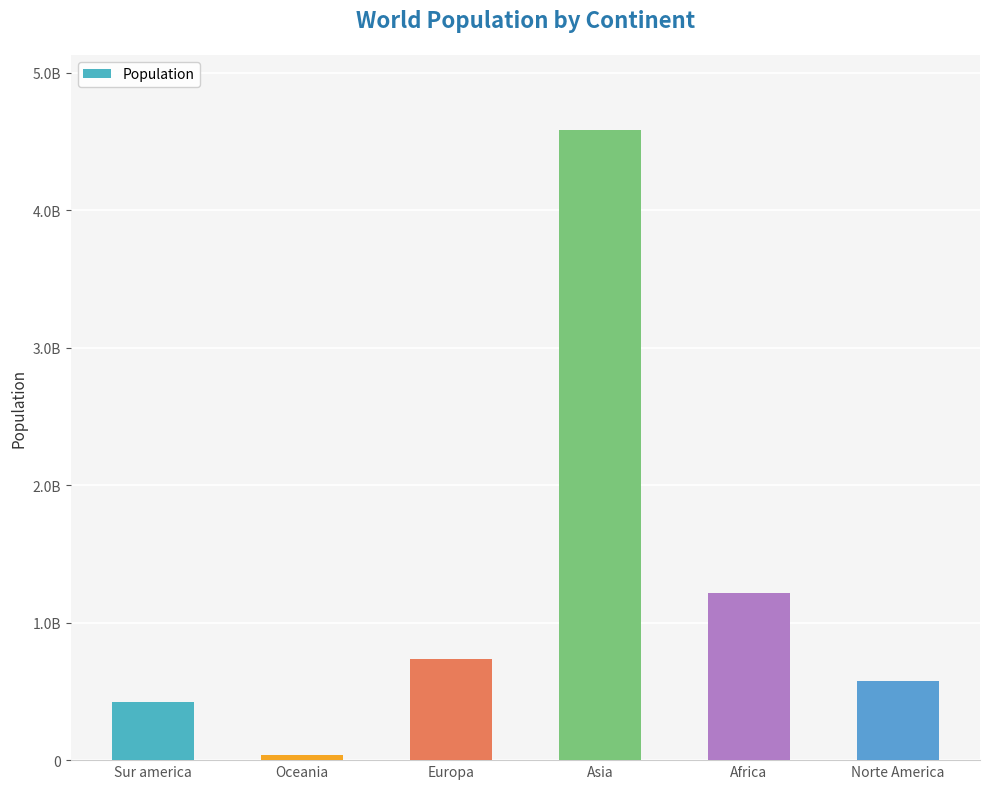

At which category does the chart reach its minimum across all series?

Oceania